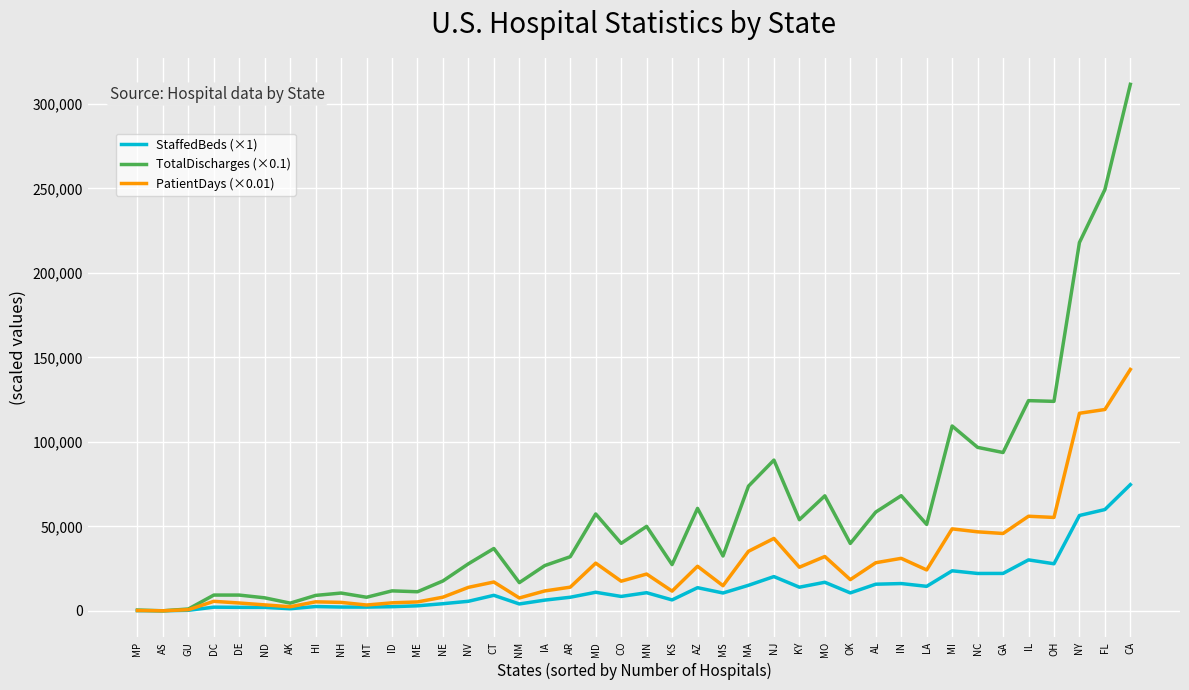

The value of PatientDays (×0.01) at CA is 68700.0. True or false?

False